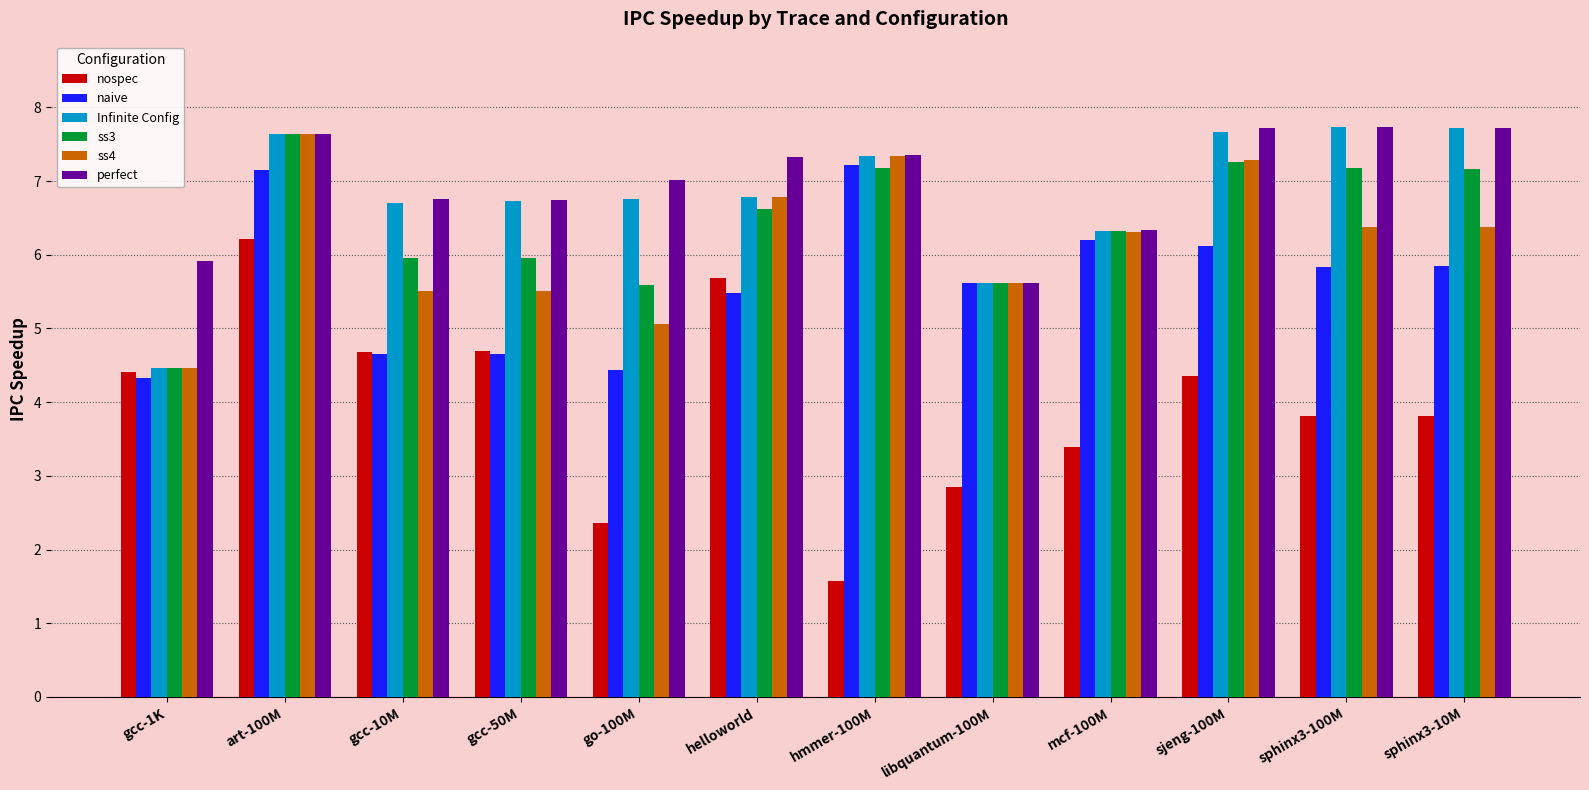

At which category is the sum across all series the highest?

art-100M